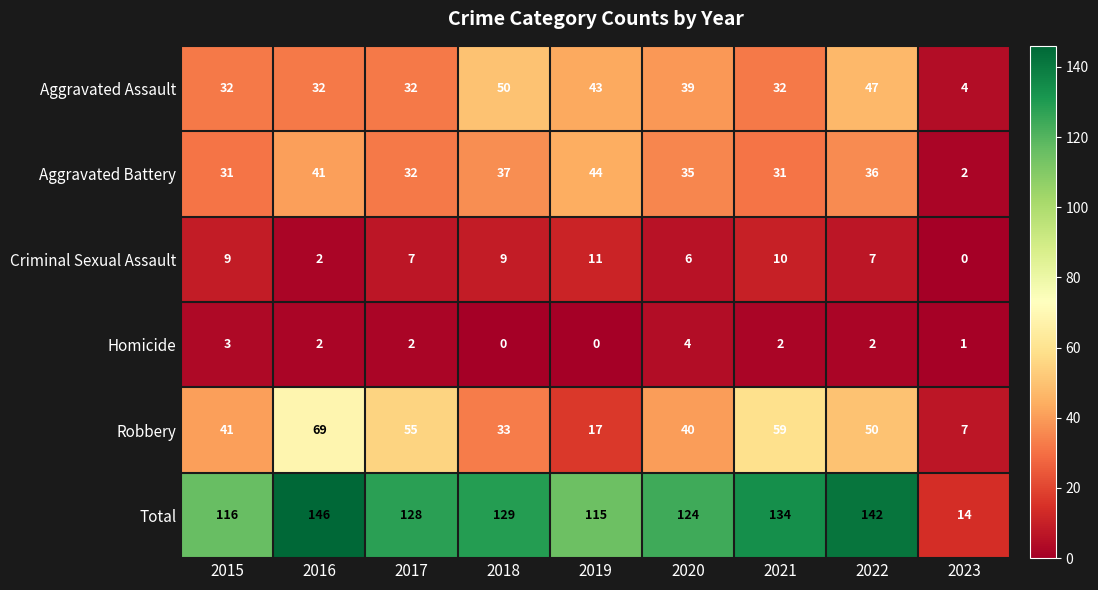

What is the approximate value of Aggravated Battery at 2018?

37